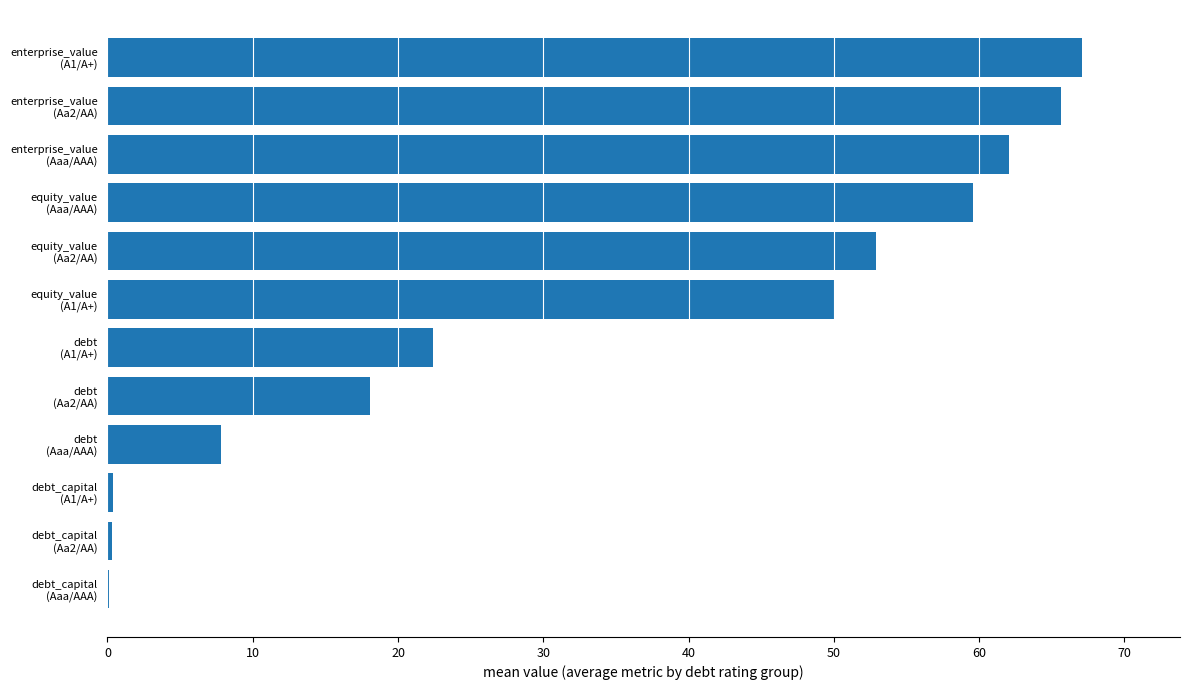

What is the maximum value shown in the chart?

67.1